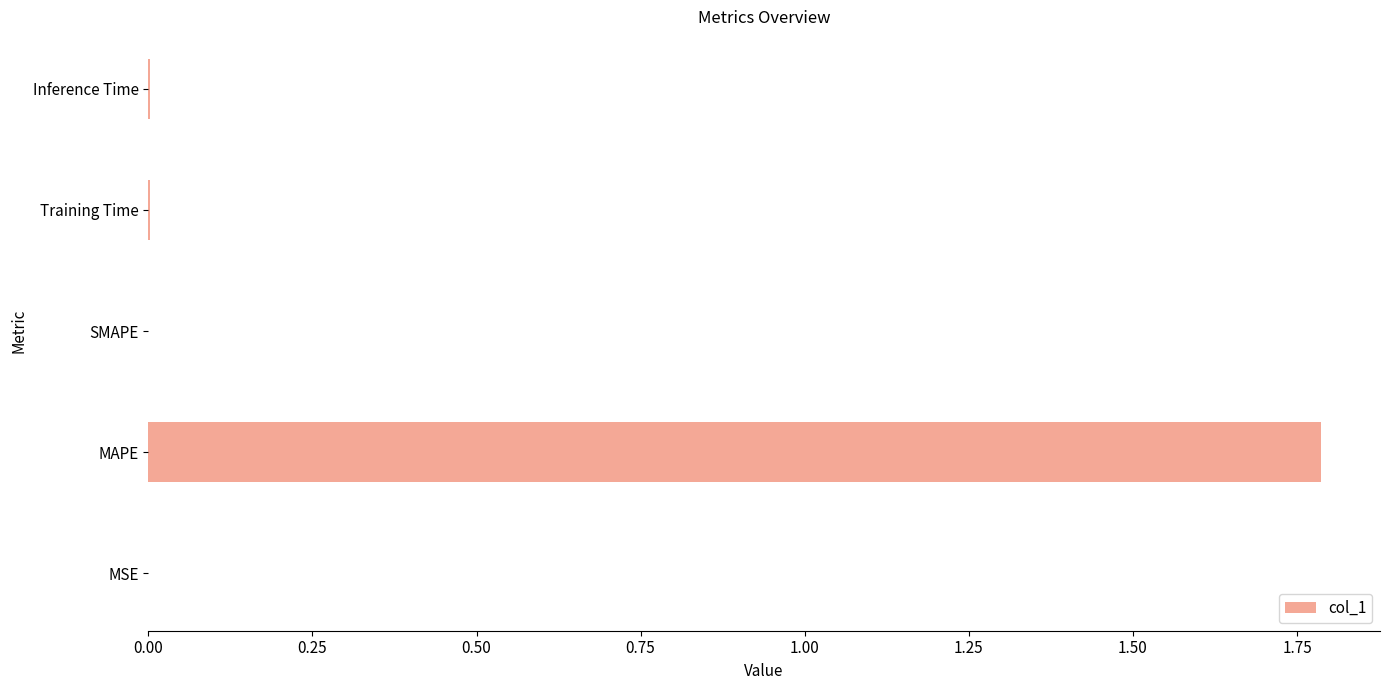

What is the greatest value displayed?

1.8